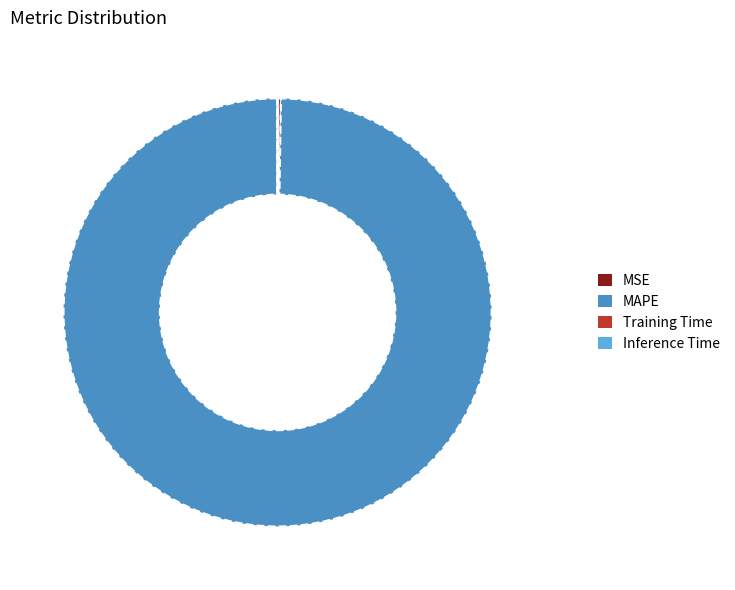

Which category accounts for the majority?

MAPE